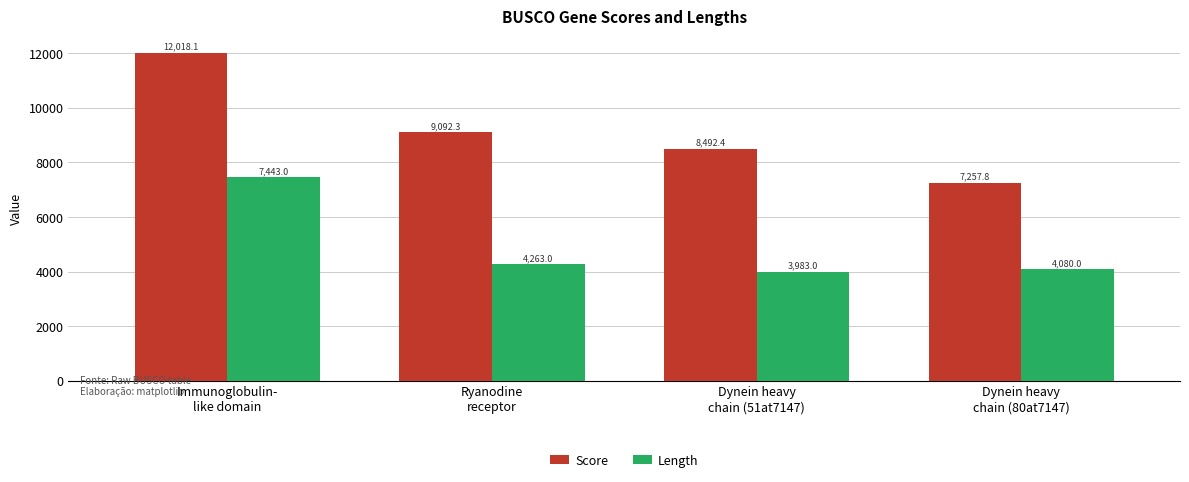

What position from the right is Dynein heavy
chain (80at7147)?

1